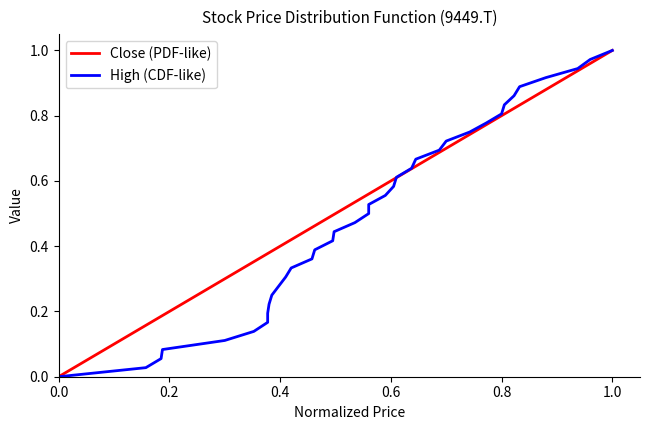

Rank the series by their average value, from lowest to highest.

High (CDF-like), Close (PDF-like)